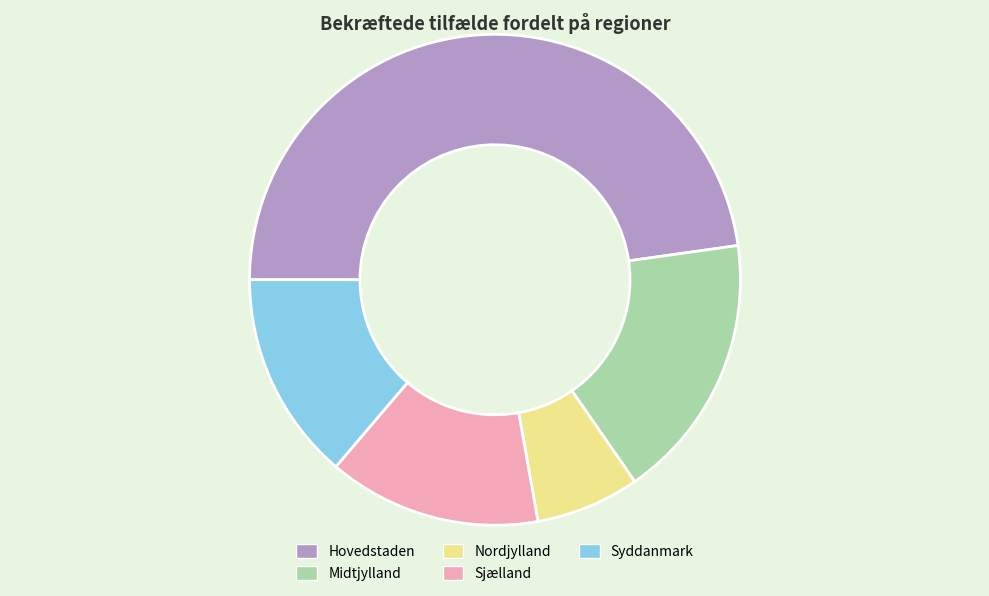

Between Syddanmark and Nordjylland, which is larger?

Syddanmark